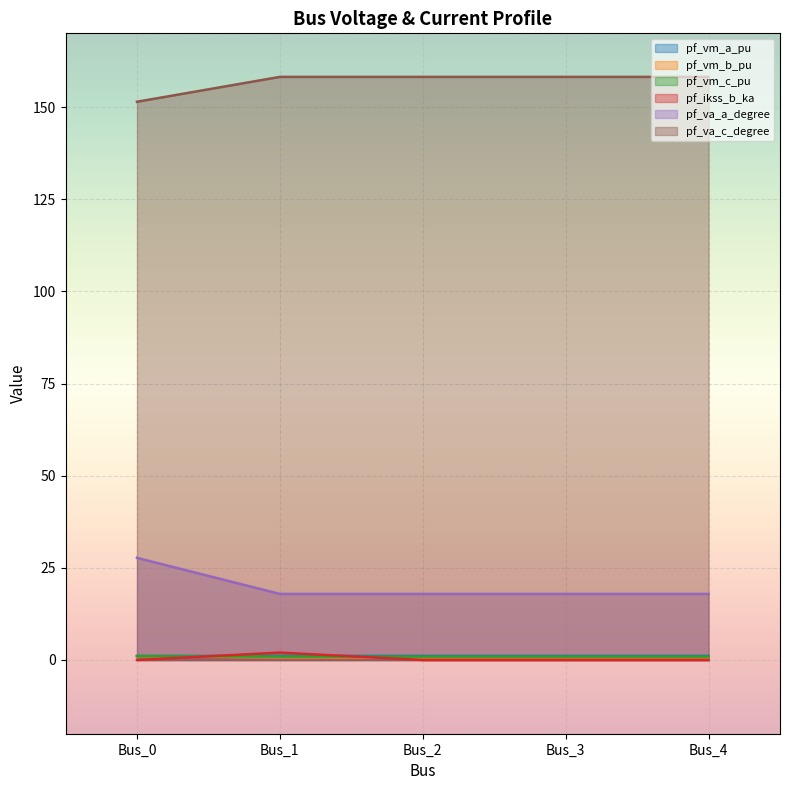

Which series ends up on top after the final intersection of pf_vm_a_pu and pf_ikss_b_ka?

pf_vm_a_pu